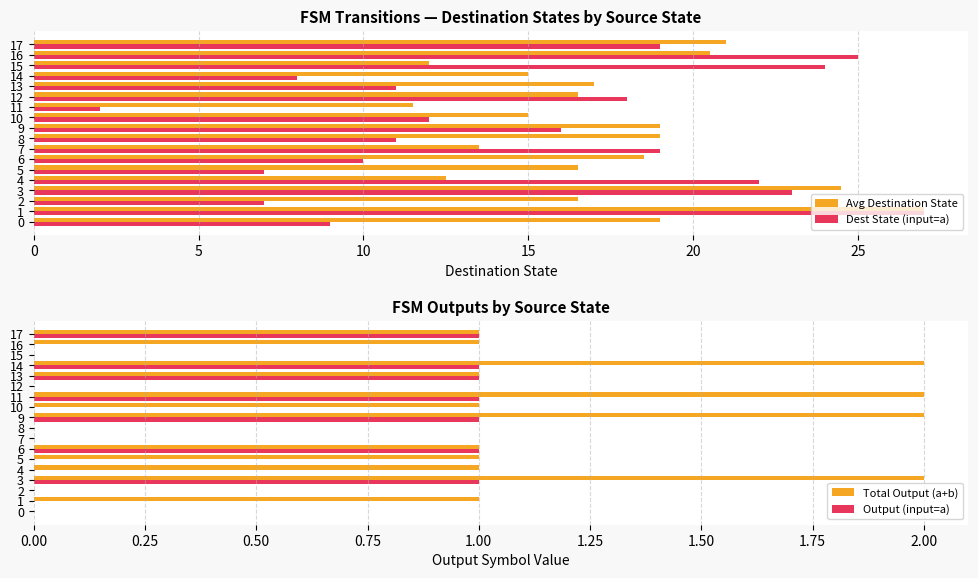

How many bars are there in total?

72